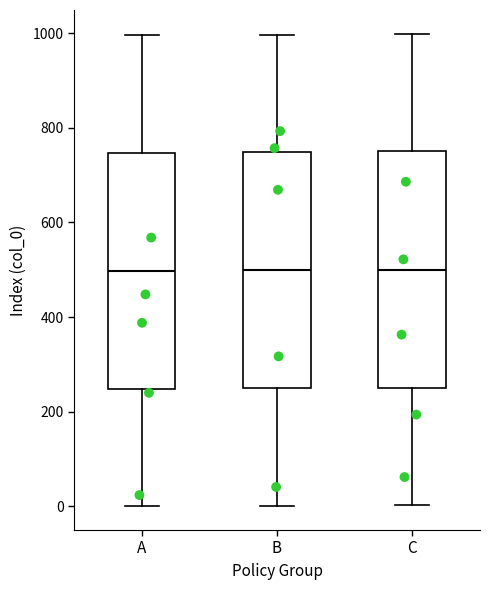

Reading left to right, transcribe this box plot: for each box, give where its median line is, the range the box spans, and where its two whiskers end, as read against the y-axis. The values are not printed on the chart, so give them approximately, as read against the axis.

A: median 500, box 240 to 740, whiskers 0 to 1000
B: median 500, box 260 to 740, whiskers 0 to 1000
C: median 500, box 260 to 760, whiskers 0 to 1000